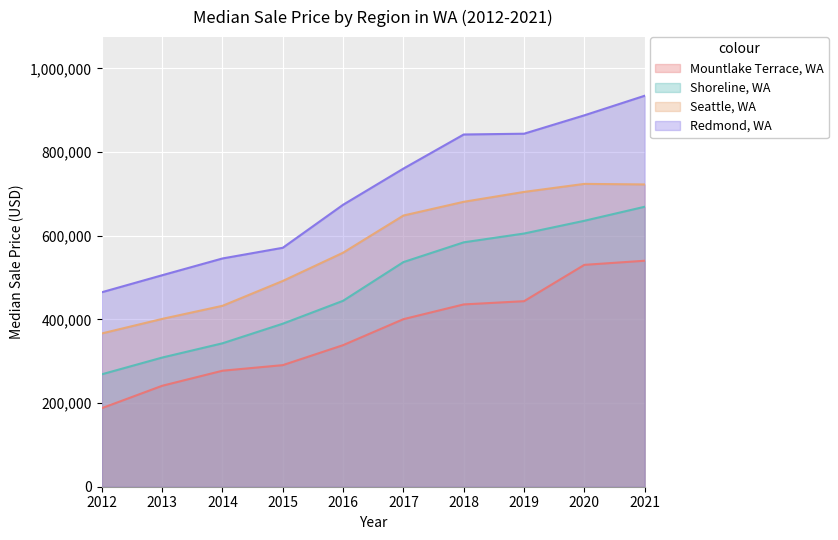

What is the maximum value shown in the chart?

934470